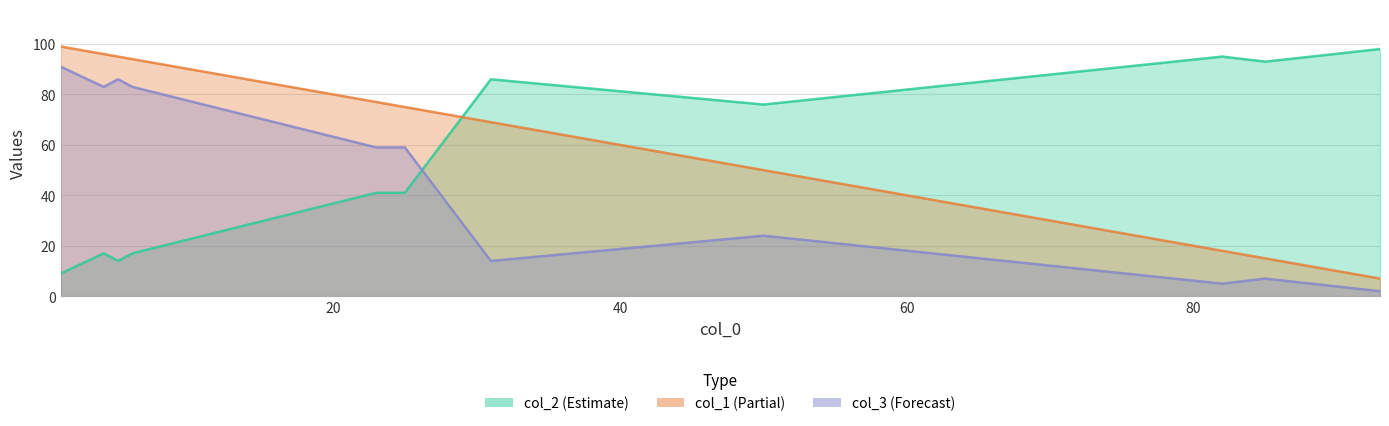

Which series has the largest range (max minus min)?

col_1